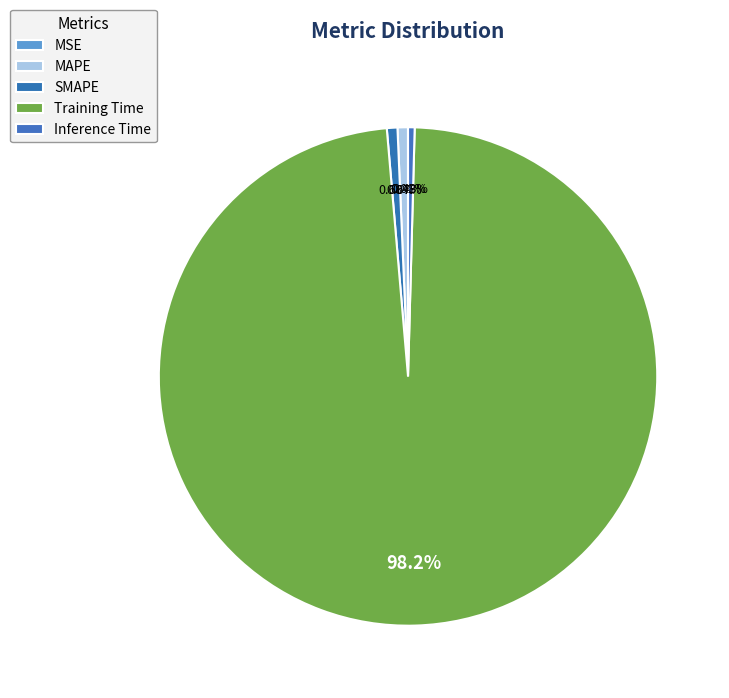

To the nearest percent, what is the difference between the SMAPE and MSE slice percentages?

1%